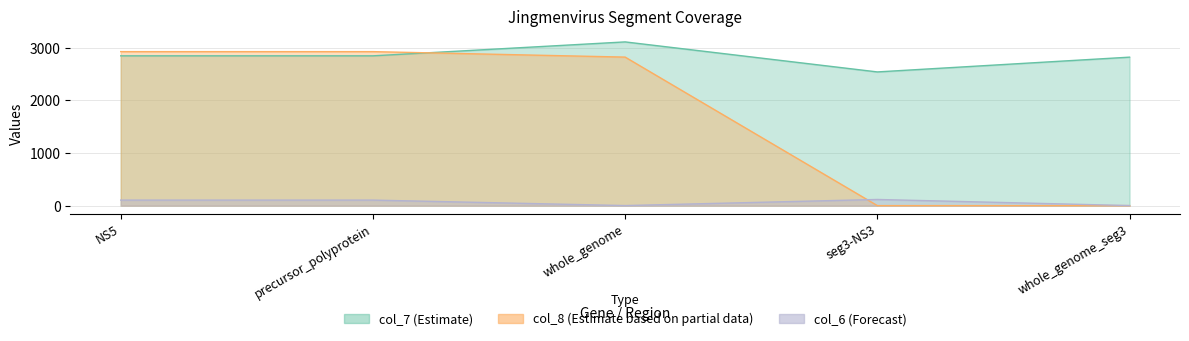

What position from the right is whole_genome_seg3?

1